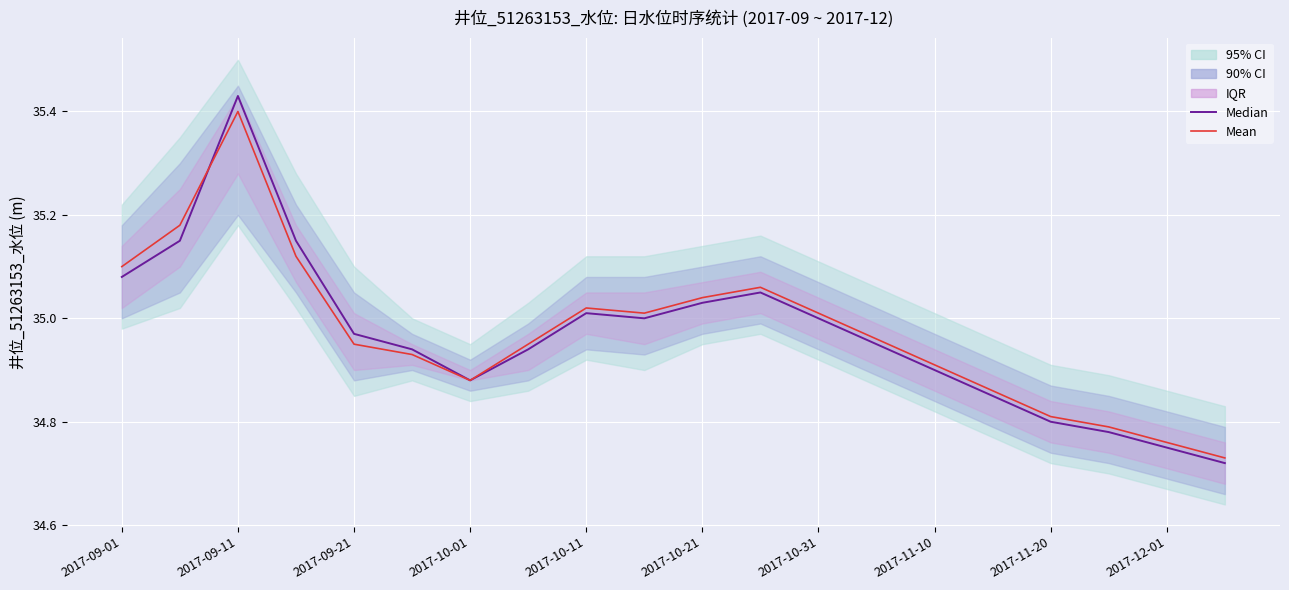

At 2017-09-11, list the series in order from largest to smallest.

Median, Mean